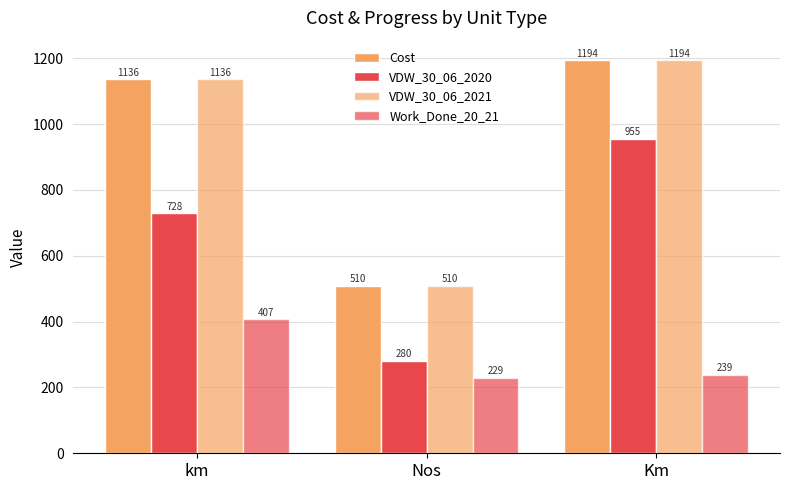

What is the value of the Work_Done_20_21 bar at the 3rd from the left?

238.8